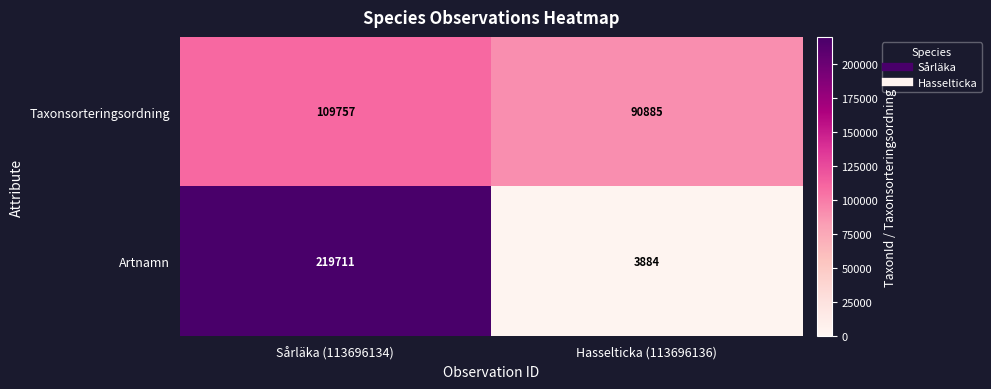

Reading left to right, list all the values displayed in this chart.

Taxonsorteringsordning: 109757	90885
Artnamn: 219711	3884